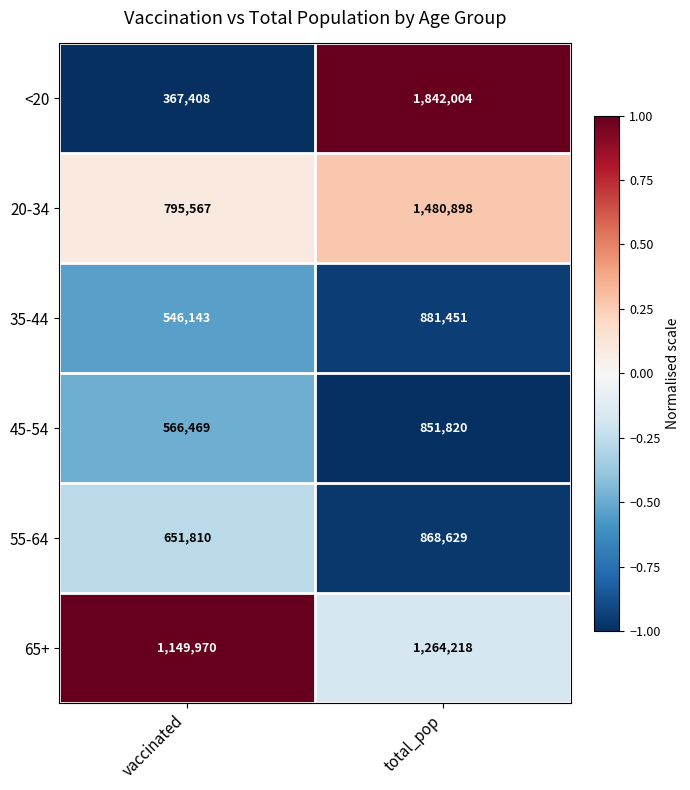

What is the difference between the 45-54 values at vaccinated and total_pop?

285351